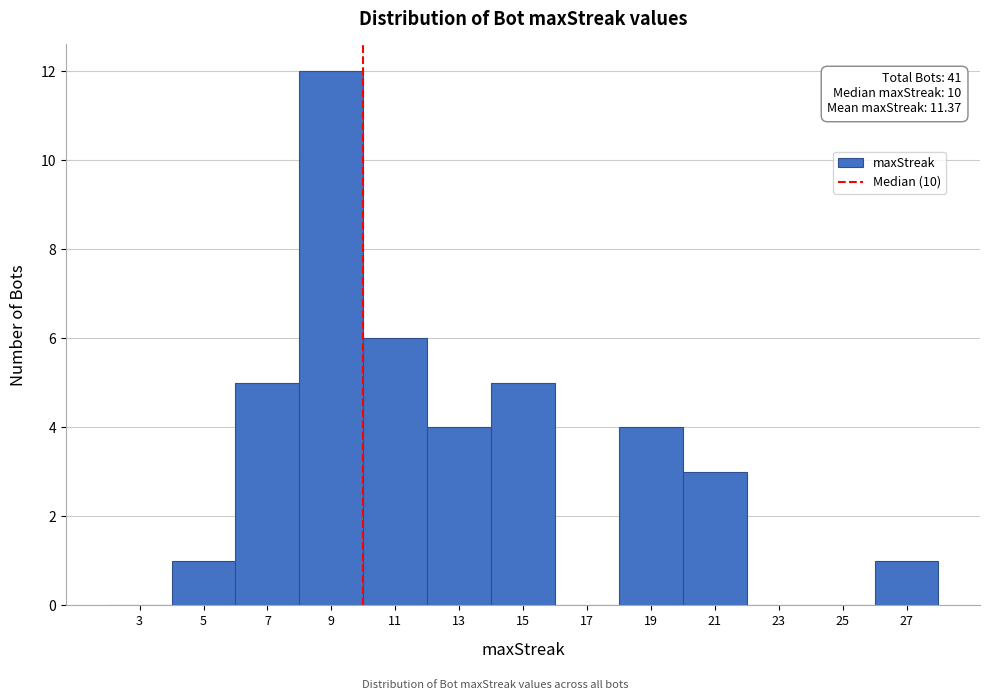

Which range on the x-axis has the tallest bar?

8 to 10